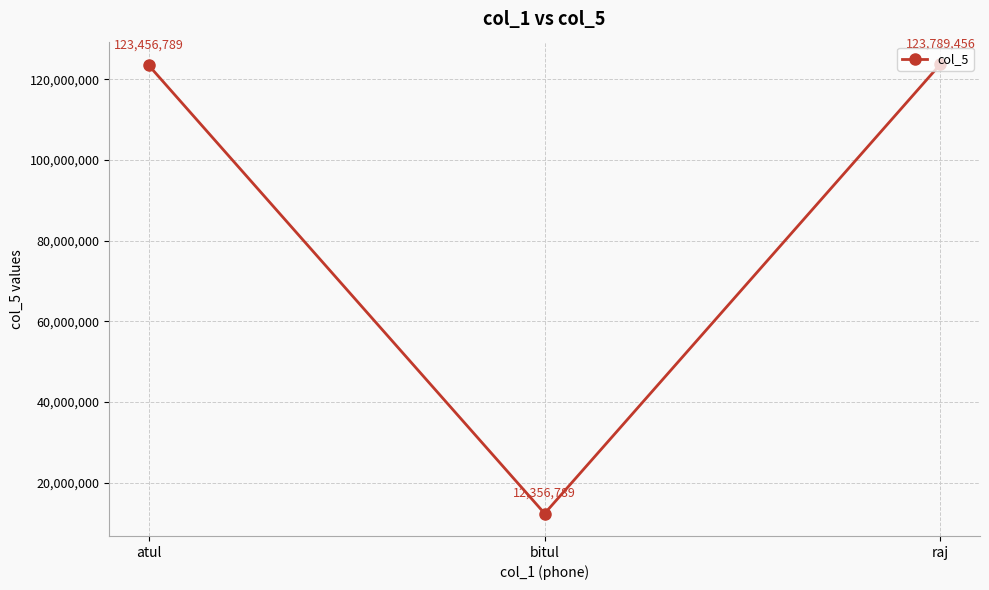

What is the sum of the values at raj and atul?

247246245